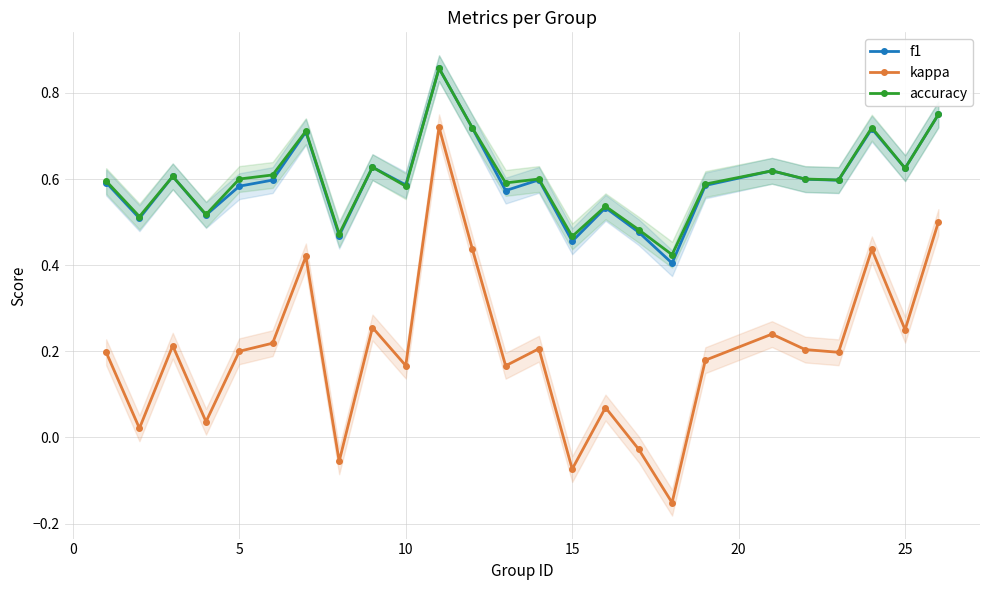

True or false: kappa and accuracy intersect in this chart.

False